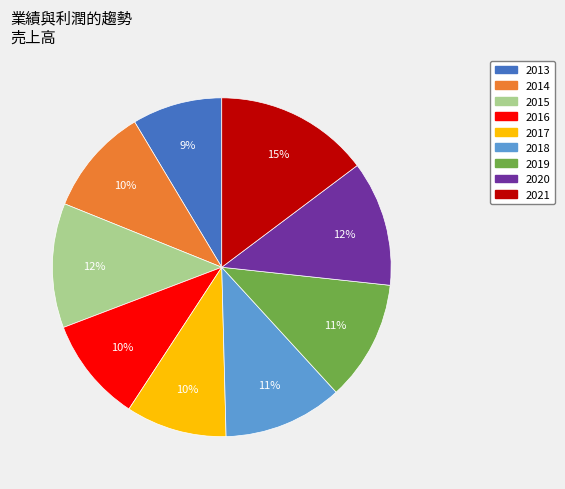

The 2019 slice represents 18% of the pie. True or false?

False